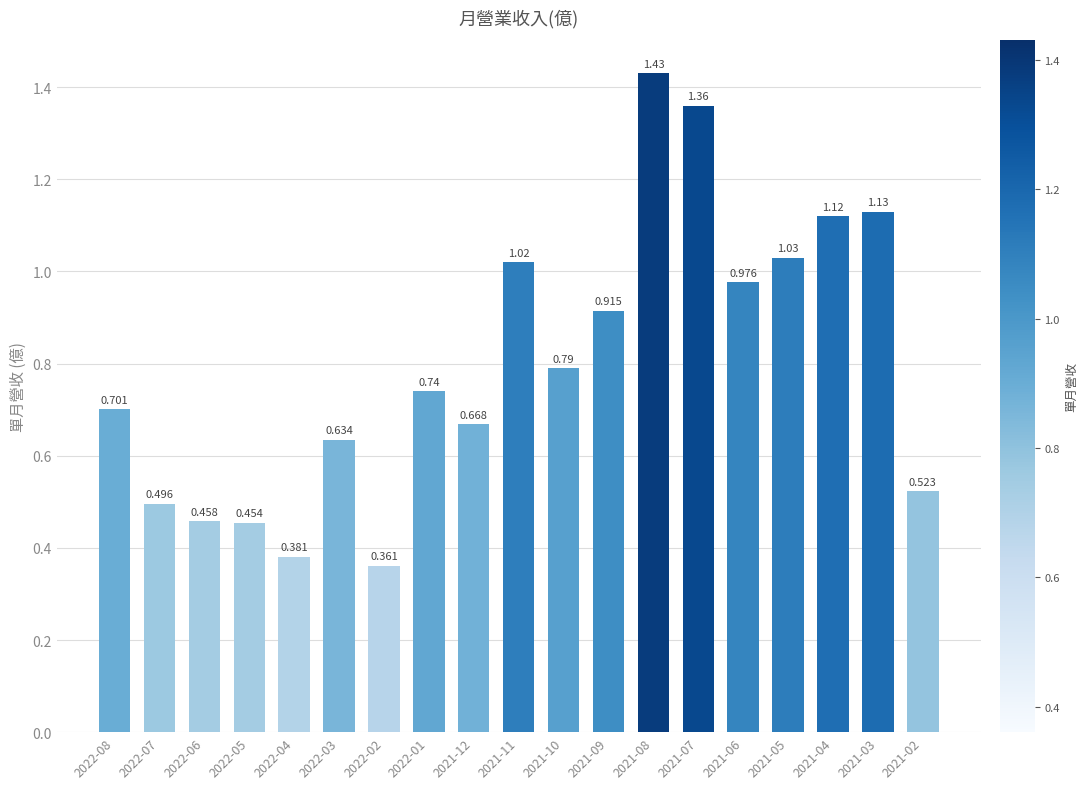

What is the label of the 14th bar from the left?

2021-07